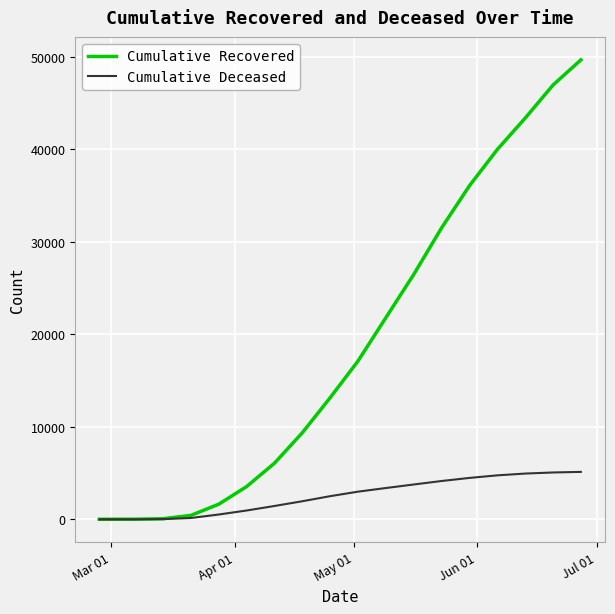

Which series has the widest spread of values?

Cumulative Recovered